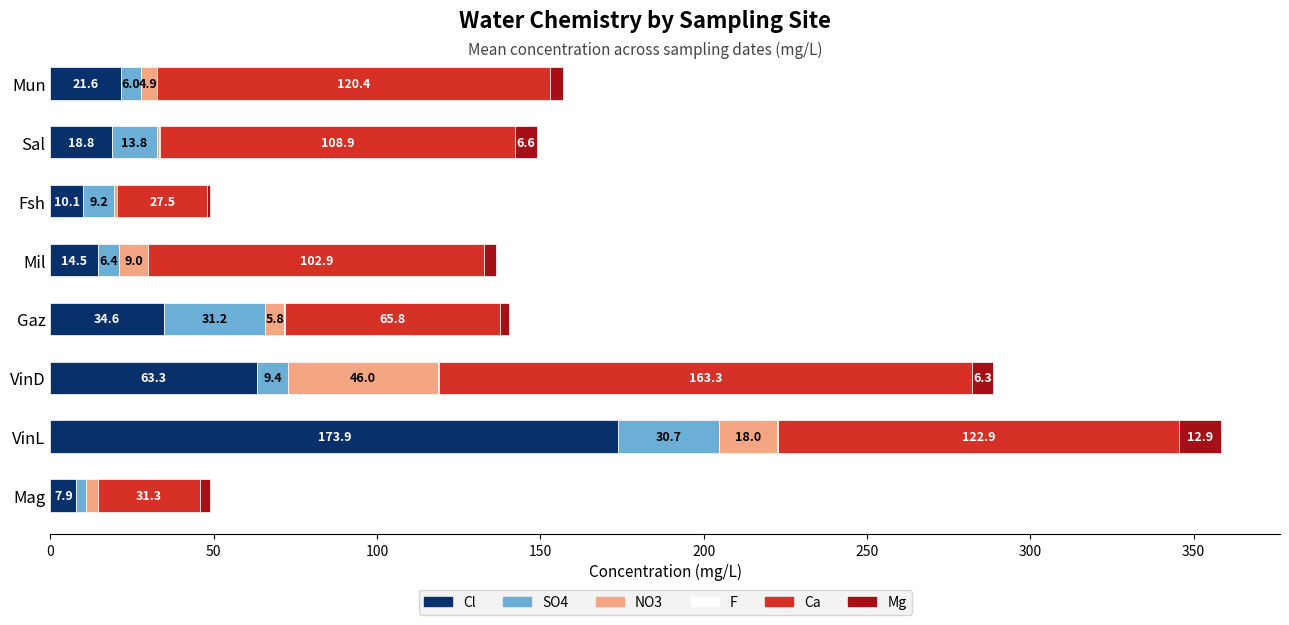

At which category is the sum across all series the highest?

VinL